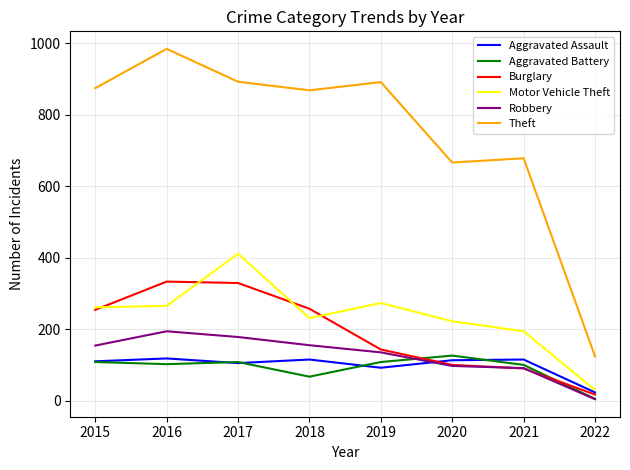

Which category has the highest value across all series?

2016